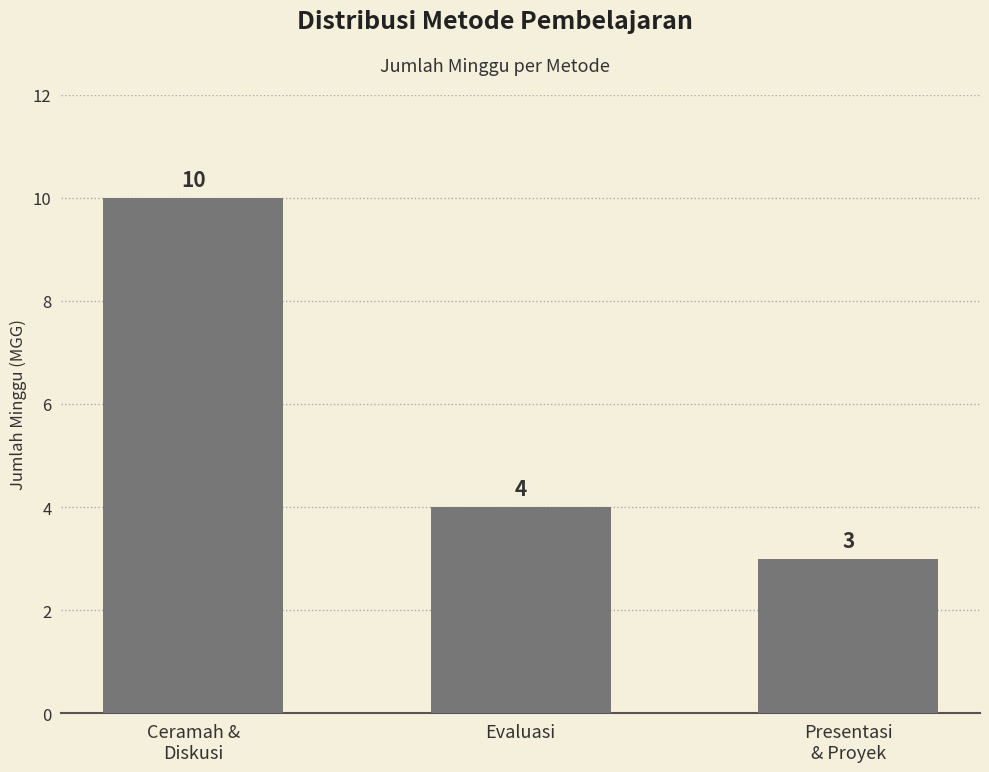

What is the change in value from Evaluasi to Presentasi
& Proyek?

-1